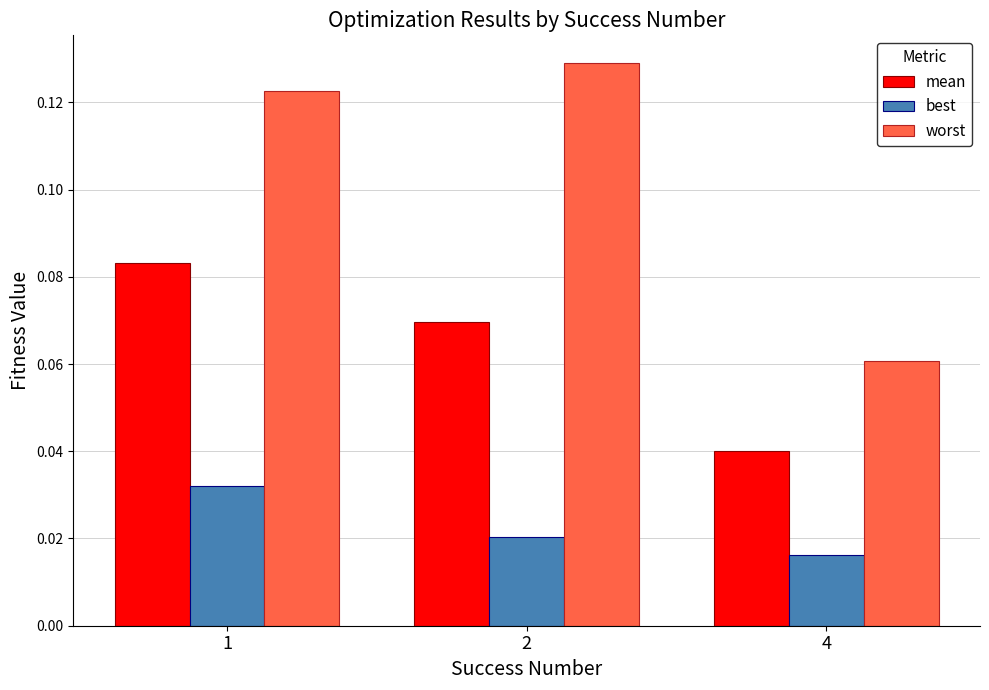

Which series has the largest total across all categories?

worst